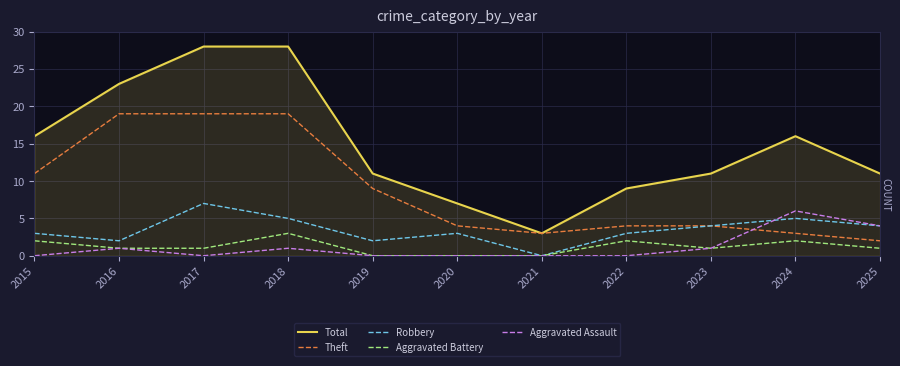

How many lines are shown in the chart?

5